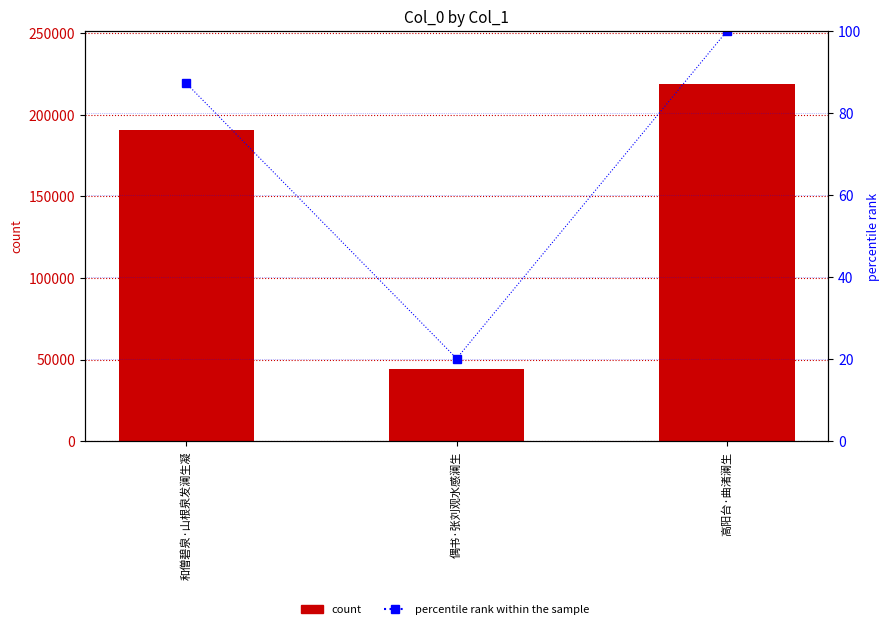

Is the value of percentile rank within the sample at 和僧碧泉·山根泉发澜生凝 greater than the value of col_0 at 偶书·张刘观水感澜生?

No